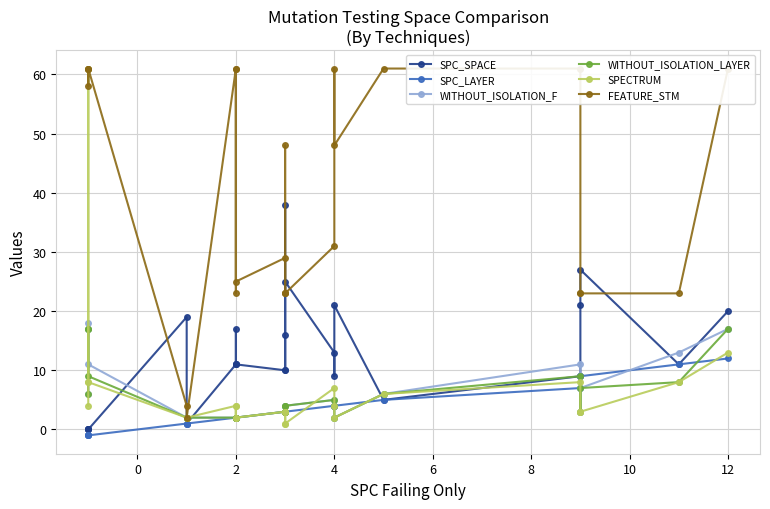

What is the maximum value for SPC_LAYER?

12